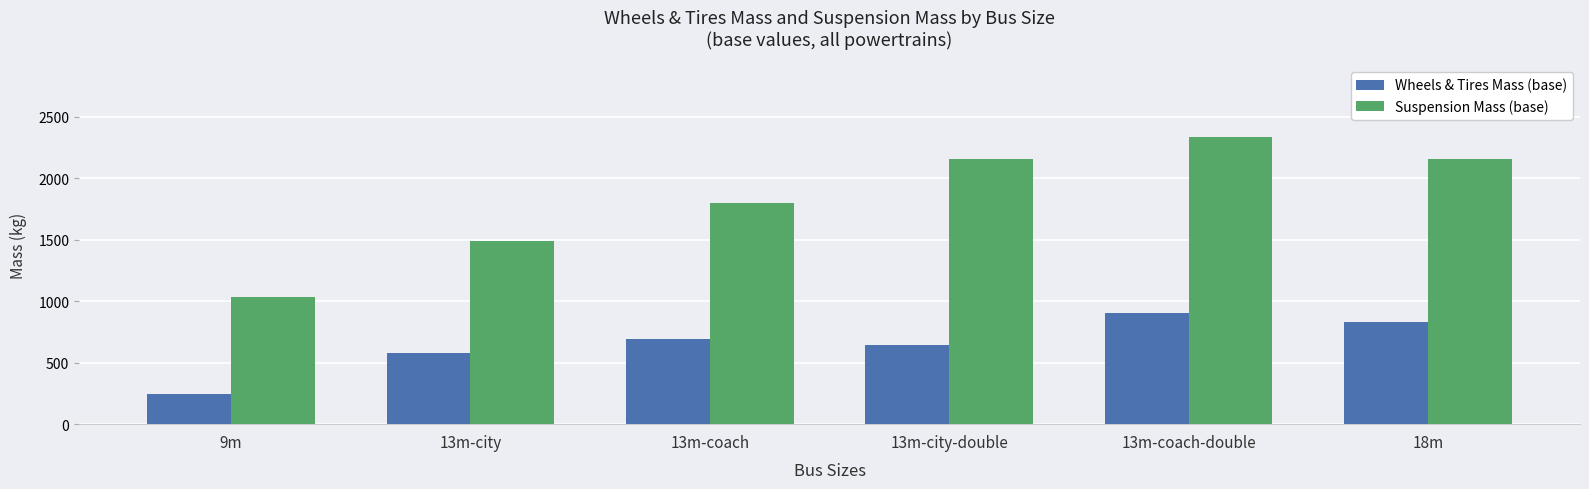

What is the spread (max minus min) of values at 9m?

787